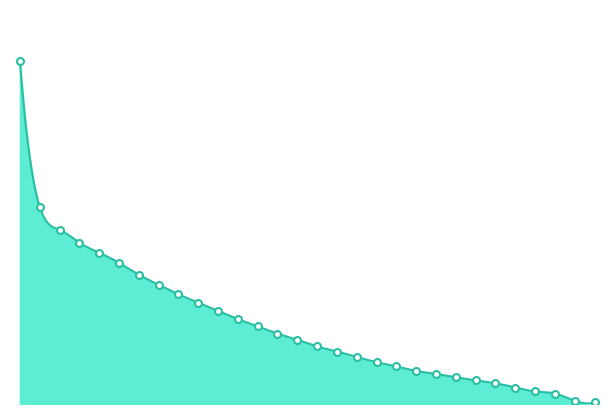

What is the ratio of the value at 38.5 to the value at 41?

1.5